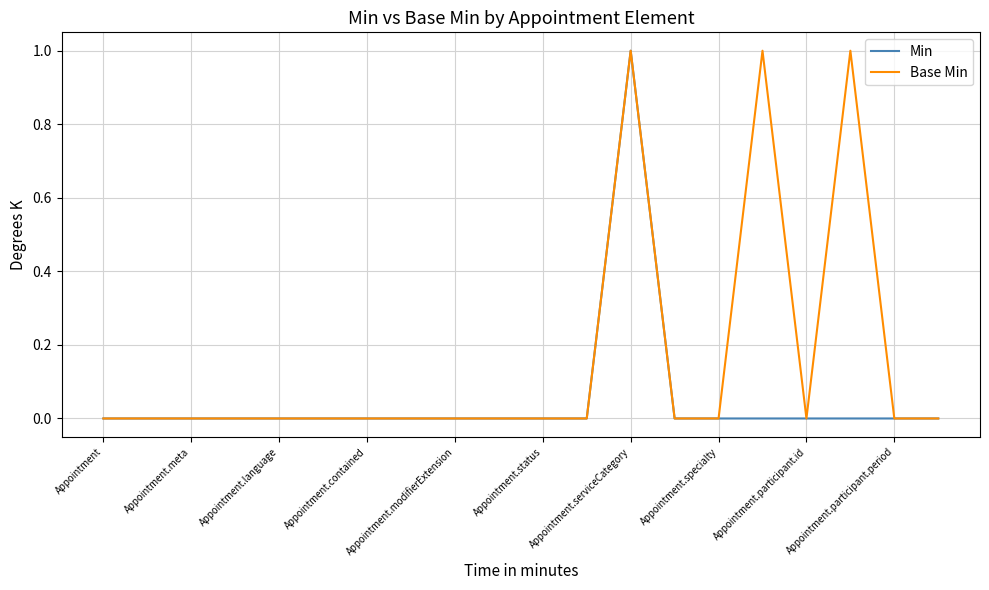

List the series in order of their overall mean, highest first.

Base Min, Min